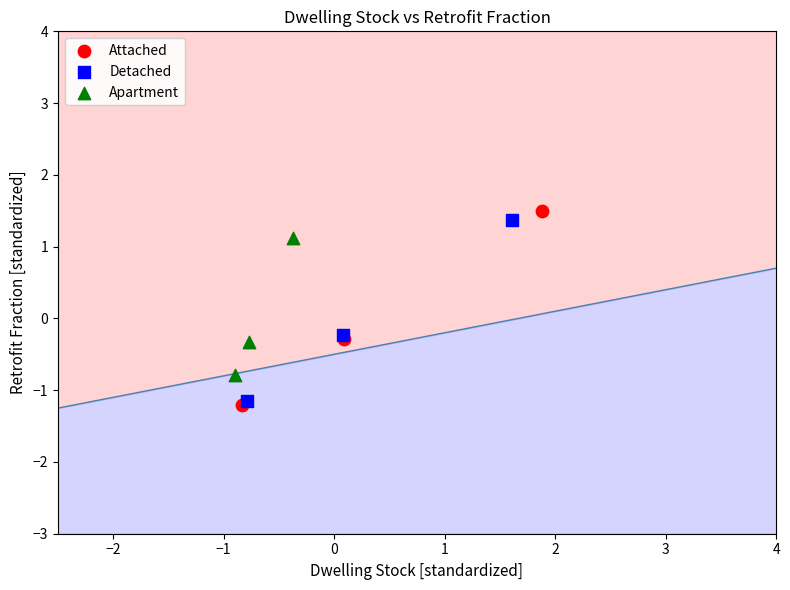

Which series has the largest Y range (max minus min)?

Attached